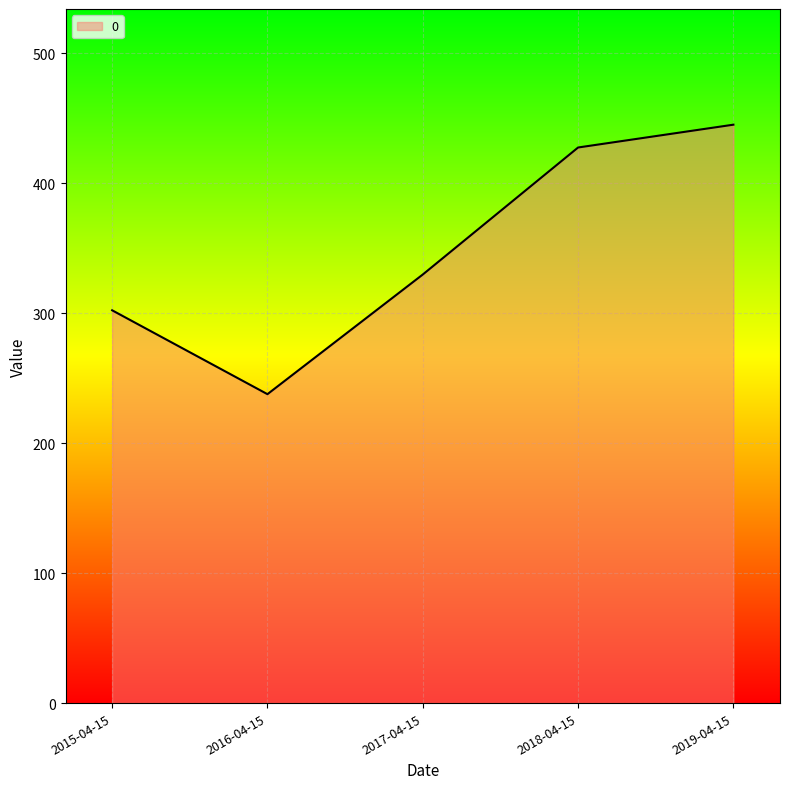

Reading left to right, transcribe all the data shown in this chart.

2015-04-15=302.1	2016-04-15=237.6	2017-04-15=329.7	2018-04-15=427.4	2019-04-15=444.9